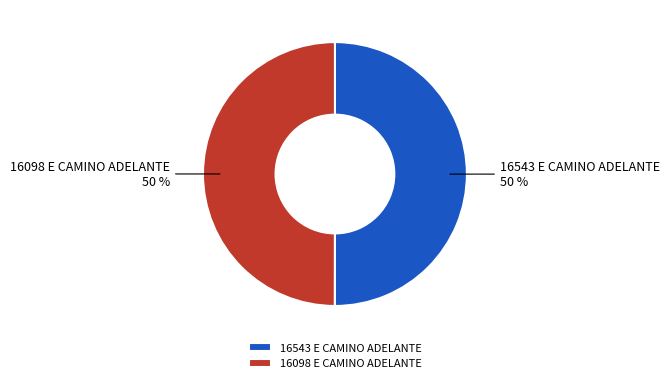

Approximately how many times larger is the value at 16543 E CAMINO ADELANTE compared to 16098 E CAMINO ADELANTE?

1.0